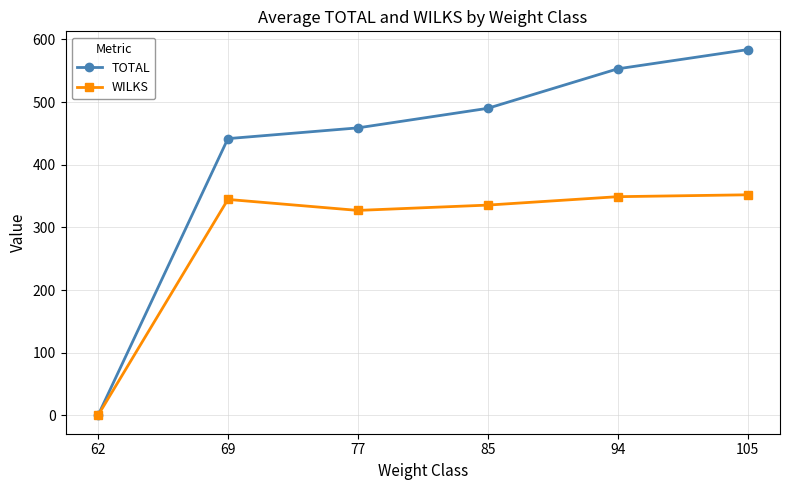

How many distinct data groups are displayed?

2